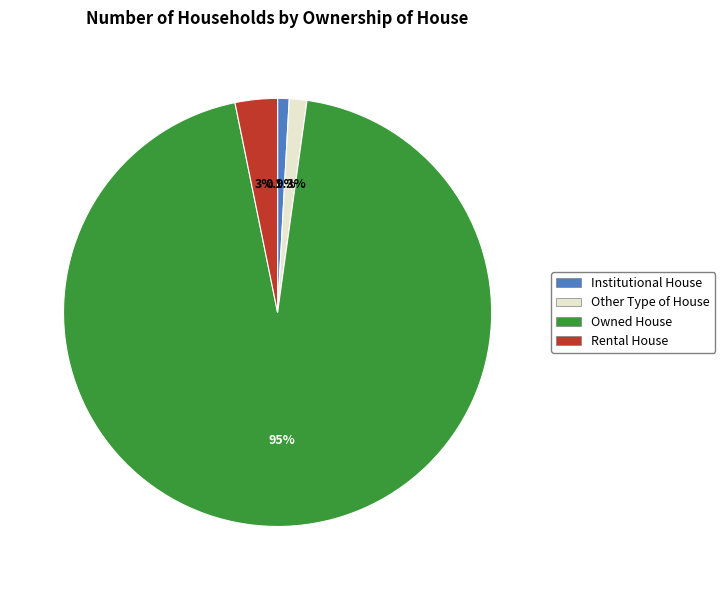

What percentage is the Institutional House slice, to the nearest percent?

1%